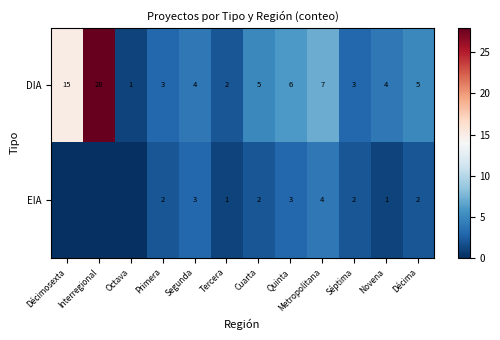

The value of EIA at Décima is 2. True or false?

True